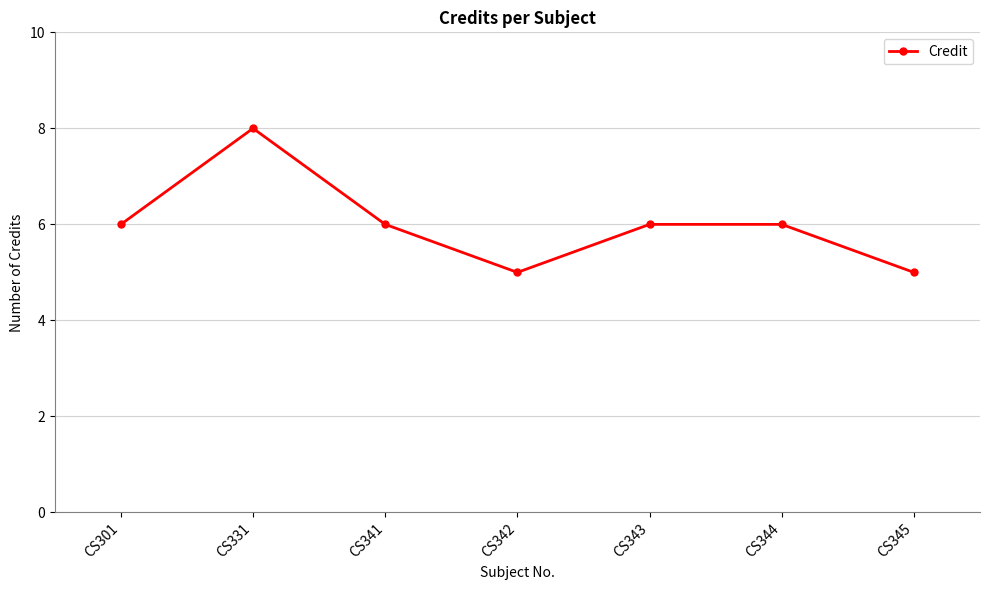

What is the value of the 2nd point from the left?

8